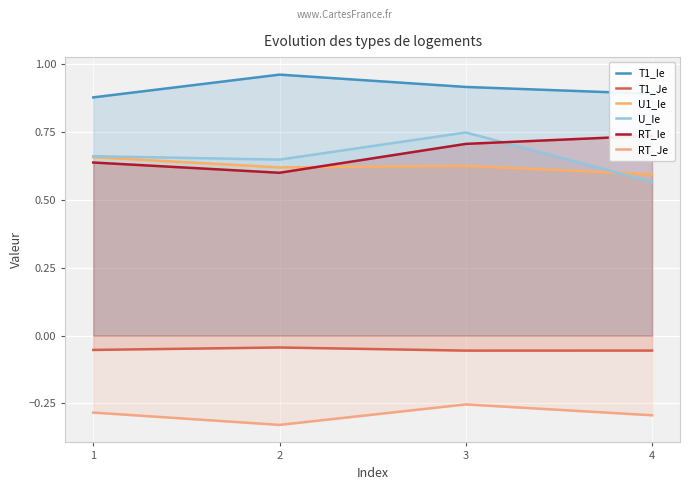

What is the maximum value for RT_Ie?

0.7